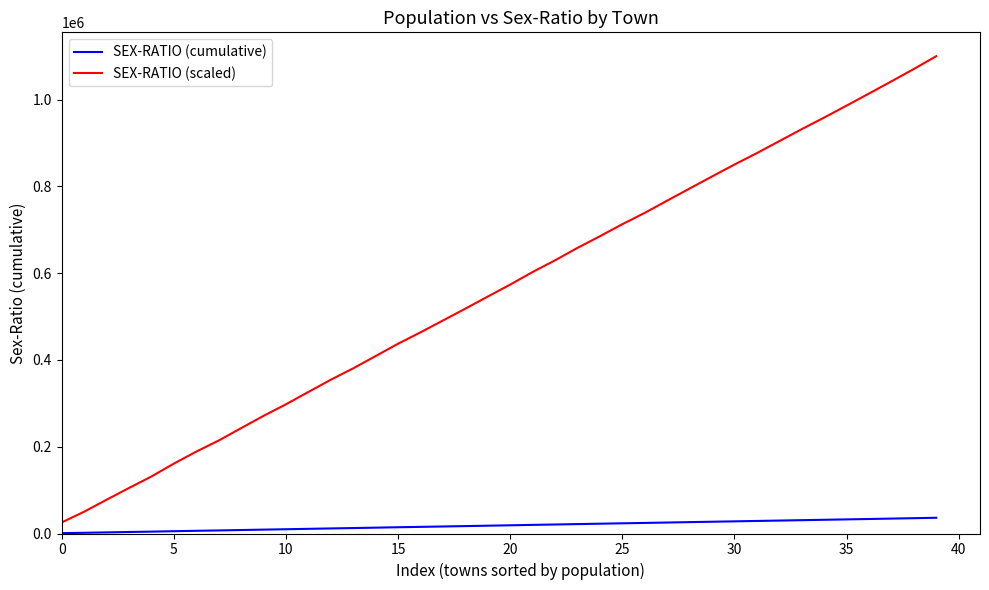

What is the sum of all SEX-RATIO (scaled) values?

22411990.9